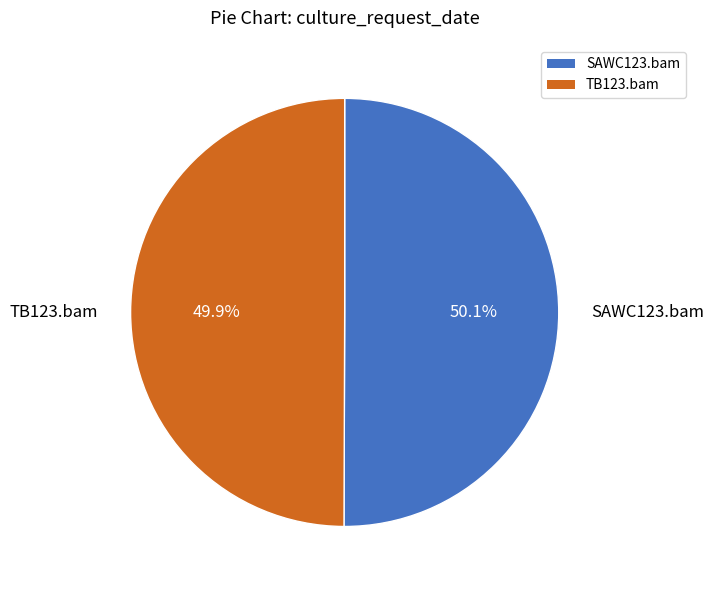

What percentage is NOT represented by TB123.bam?

50.1%